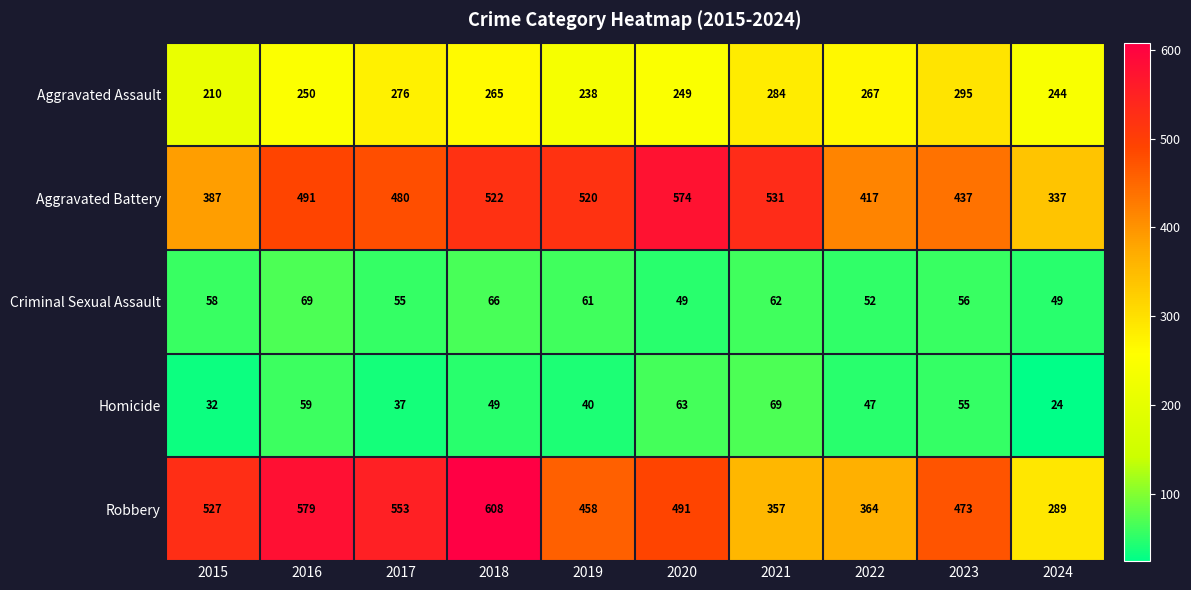

Which series changed the most between 2020 and 2024?

Aggravated Battery